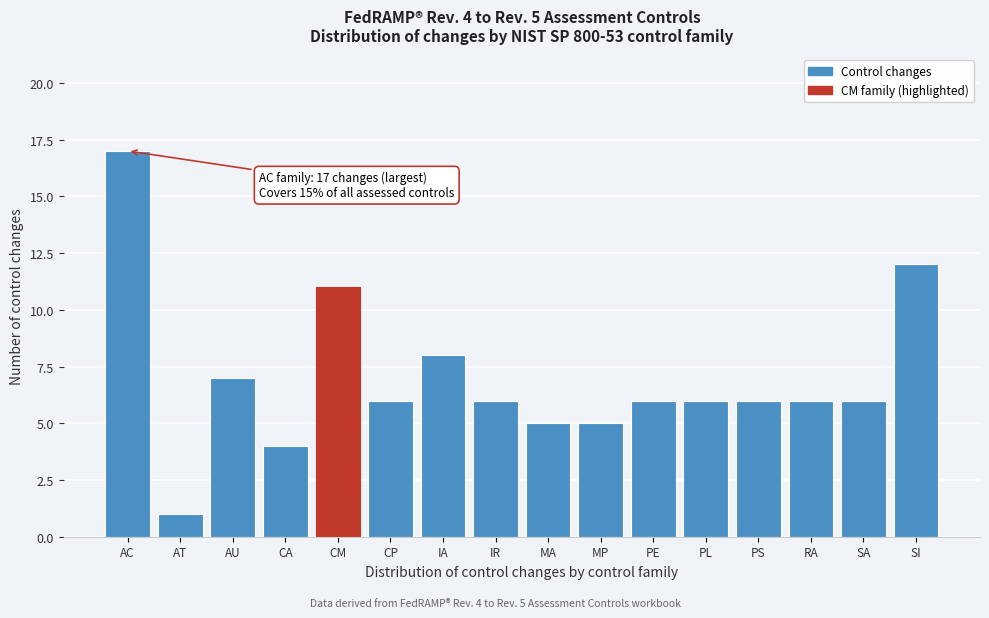

Reading left to right, what are all the values shown in this chart?

17	1	7	4	11	6	8	6	5	5	6	6	6	6	6	12